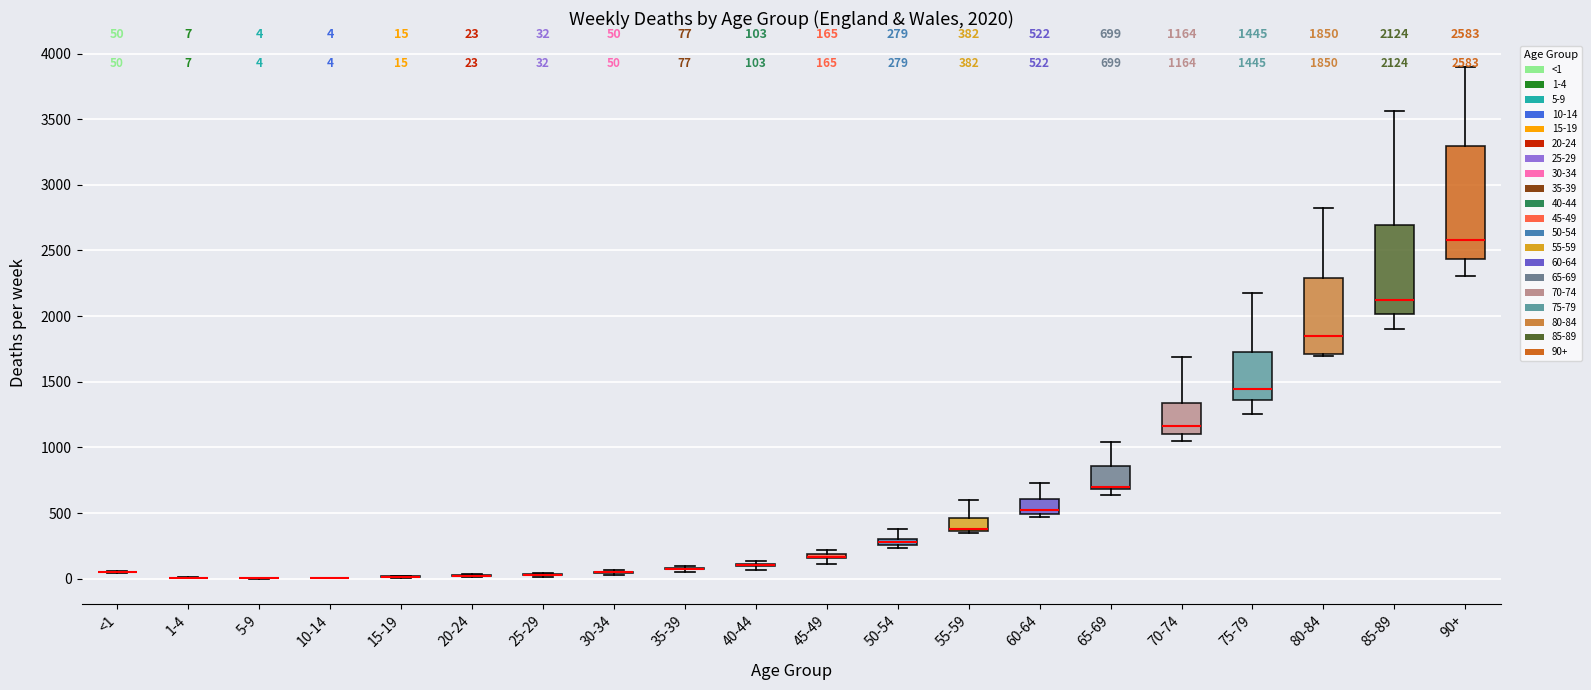

Comparing the boxes themselves (not the whiskers), which one is the tallest?

90+